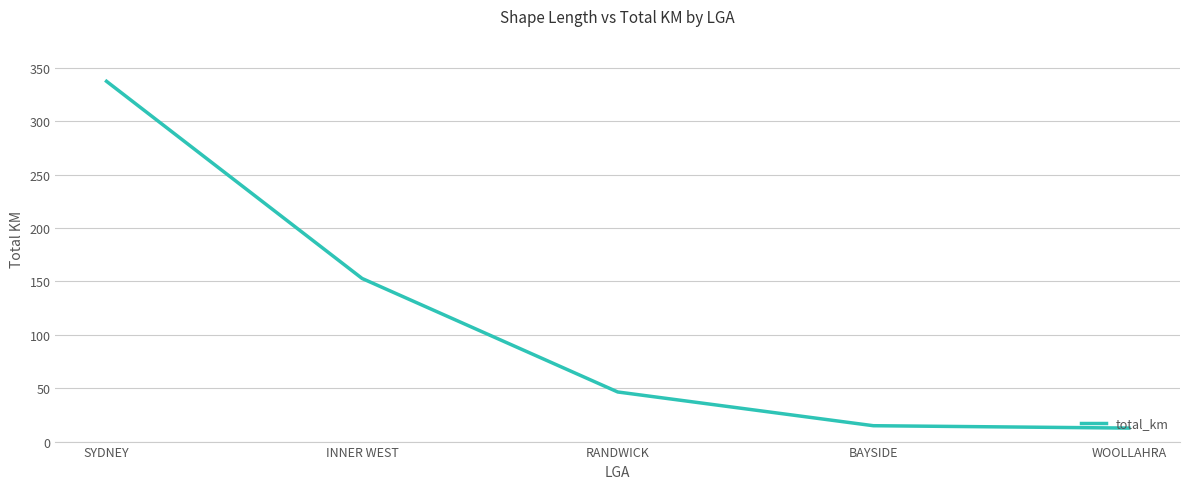

What is the minimum value shown in the chart?

12.7